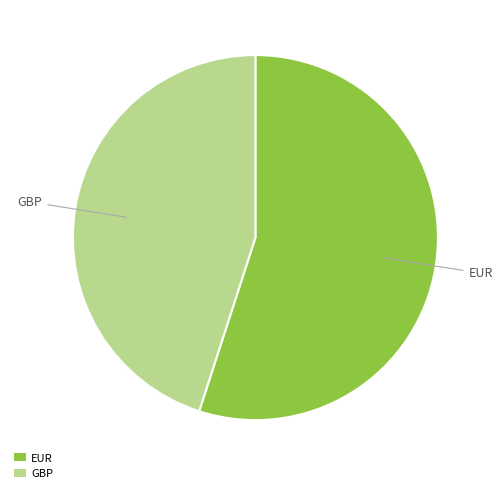

Combined, do GBP and EUR account for over 50%?

Yes